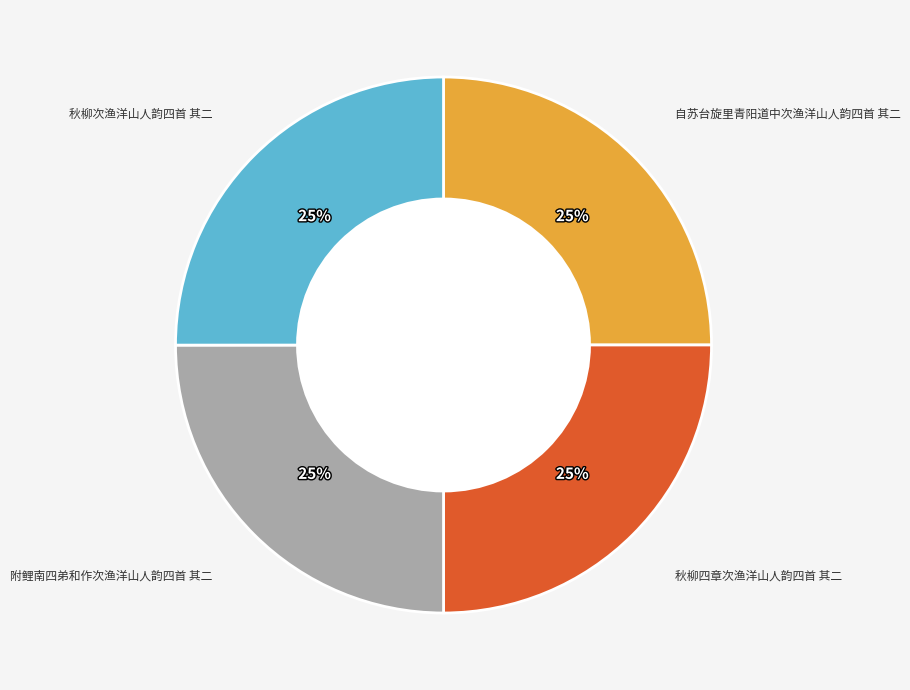

How many slices are in this pie chart?

4